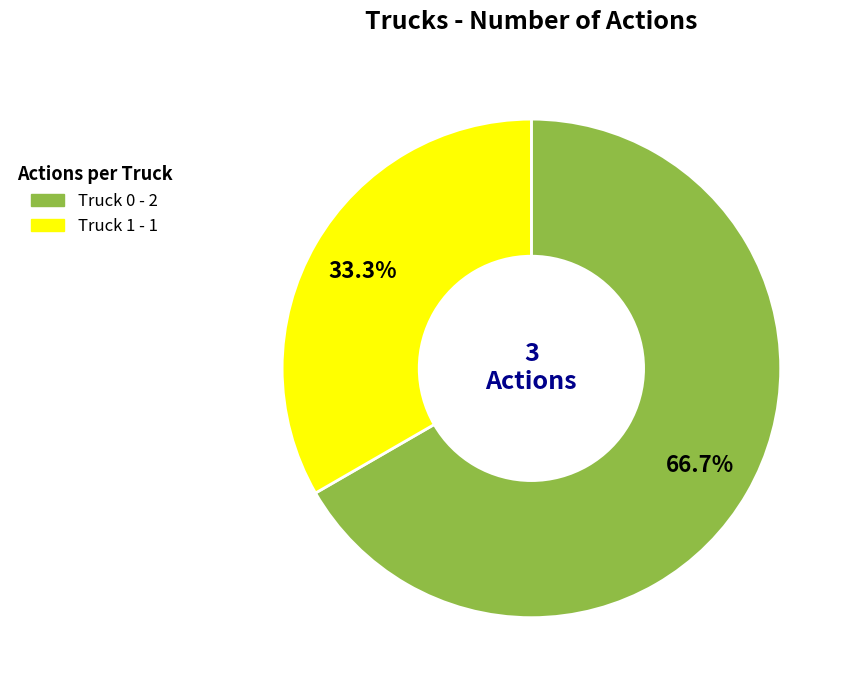

What is the ratio of the value at Truck 0 to the value at Truck 1?

2.0